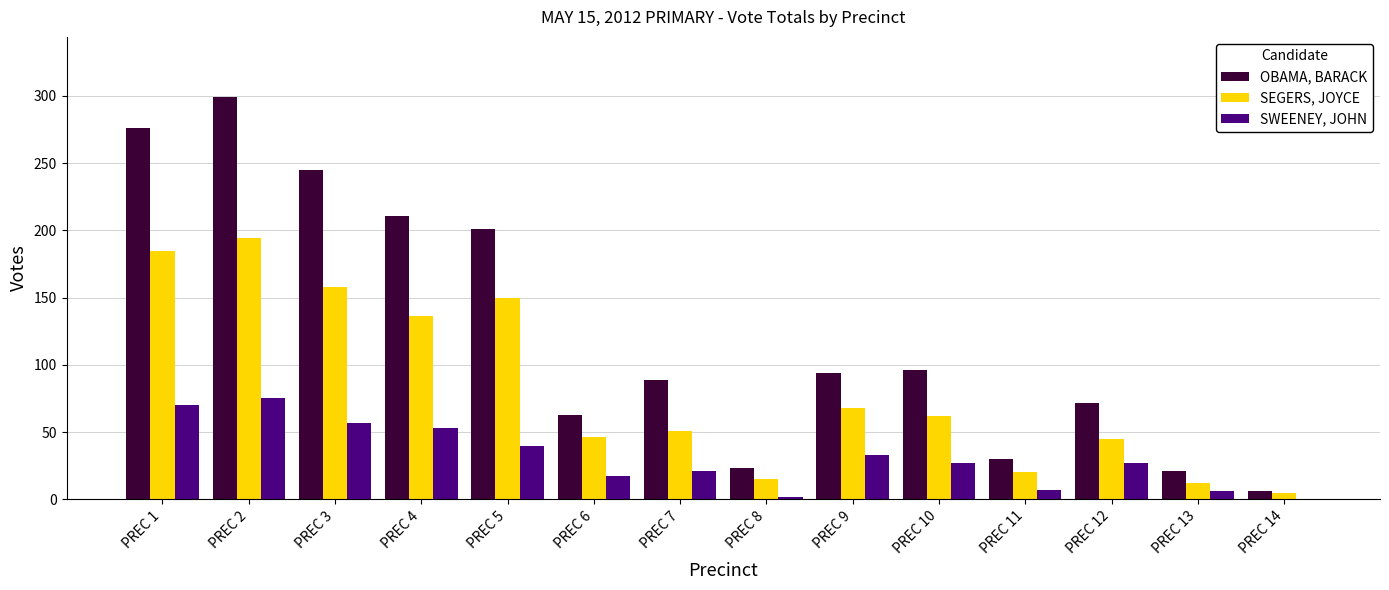

Is it true that SEGERS, JOYCE equals 15 at PREC 8?

True